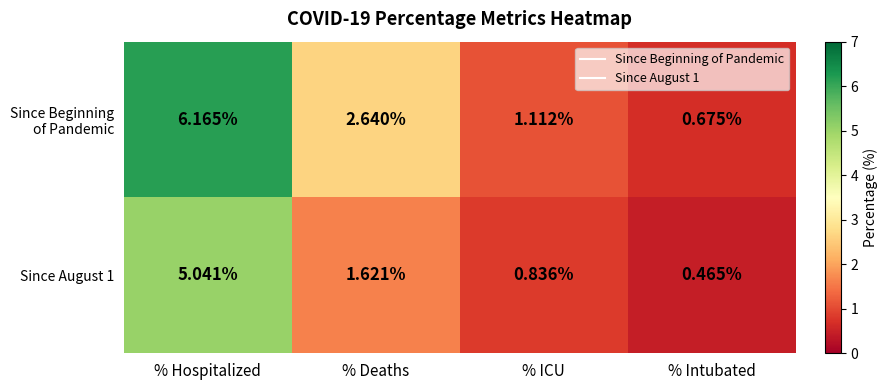

At which label does Since August 1 first exceed 1?

% Hospitalized